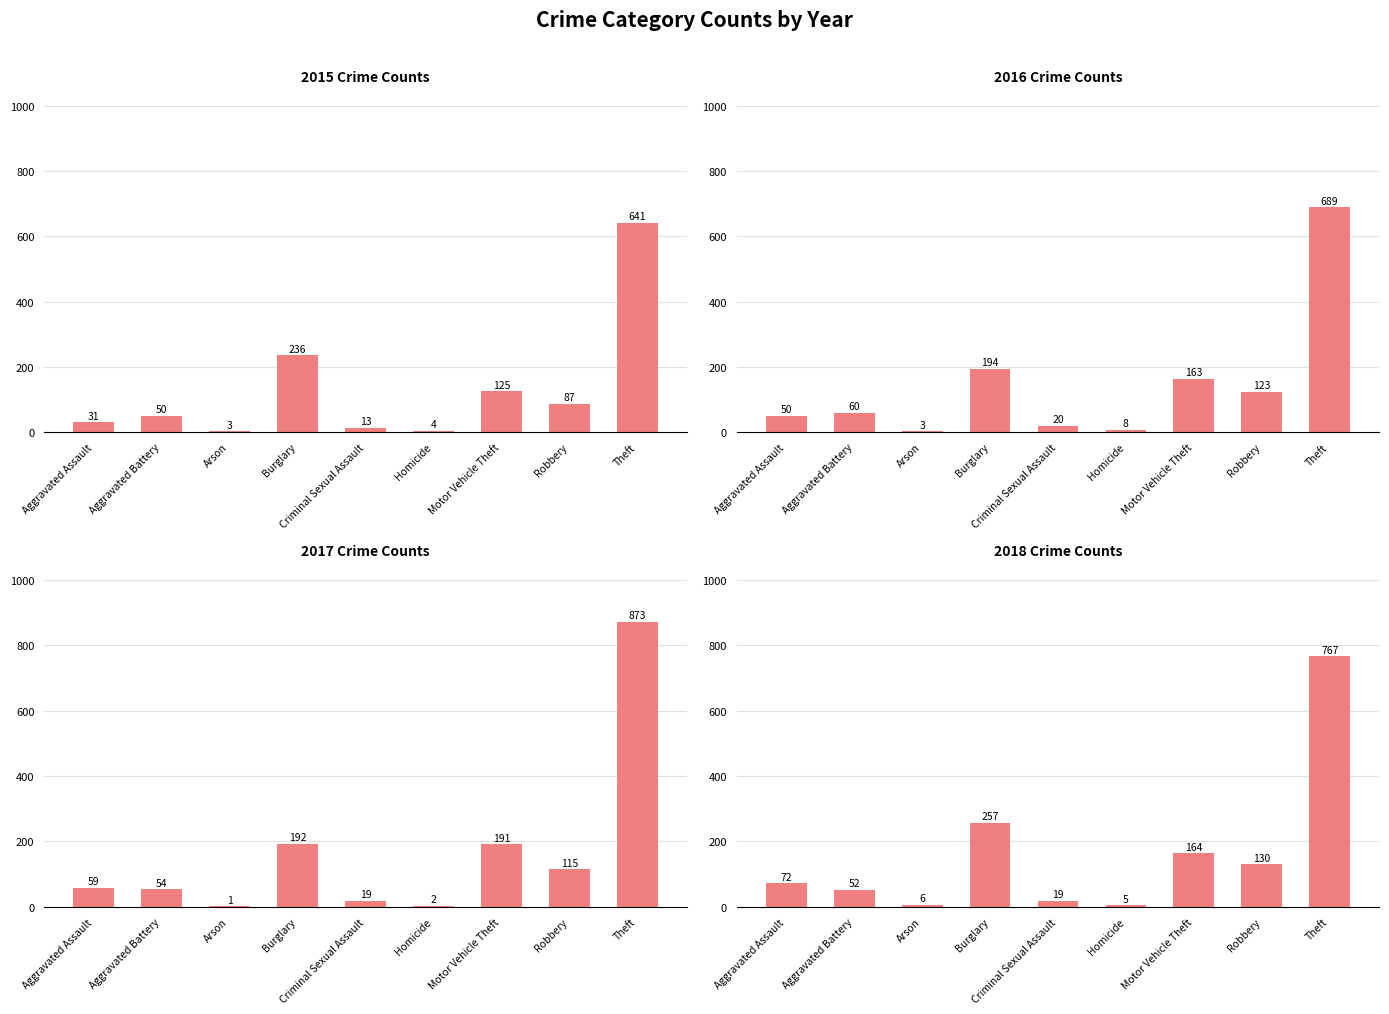

At which label is 2018 closest to 386?

Burglary